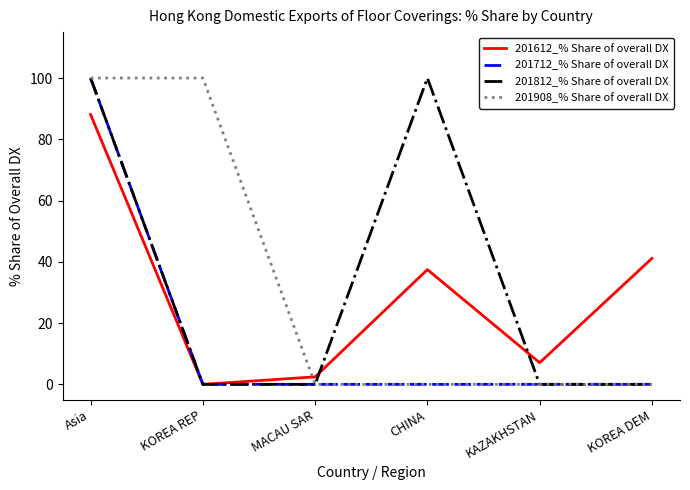

Where does the 201612_% Share of overall DX series first go above 37?

Asia